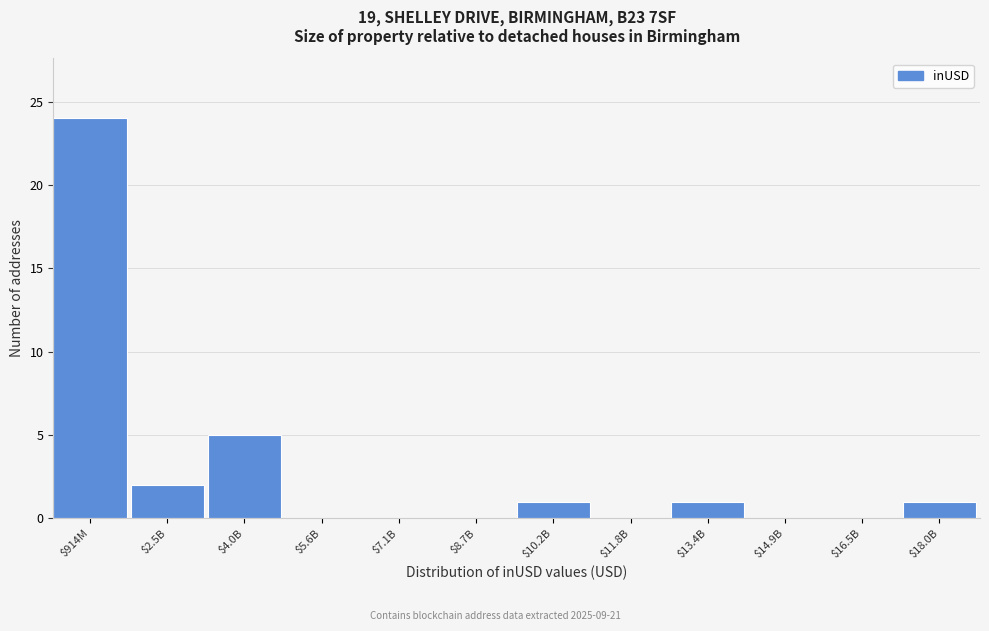

Is it true that the value at $7.1B is 0?

True